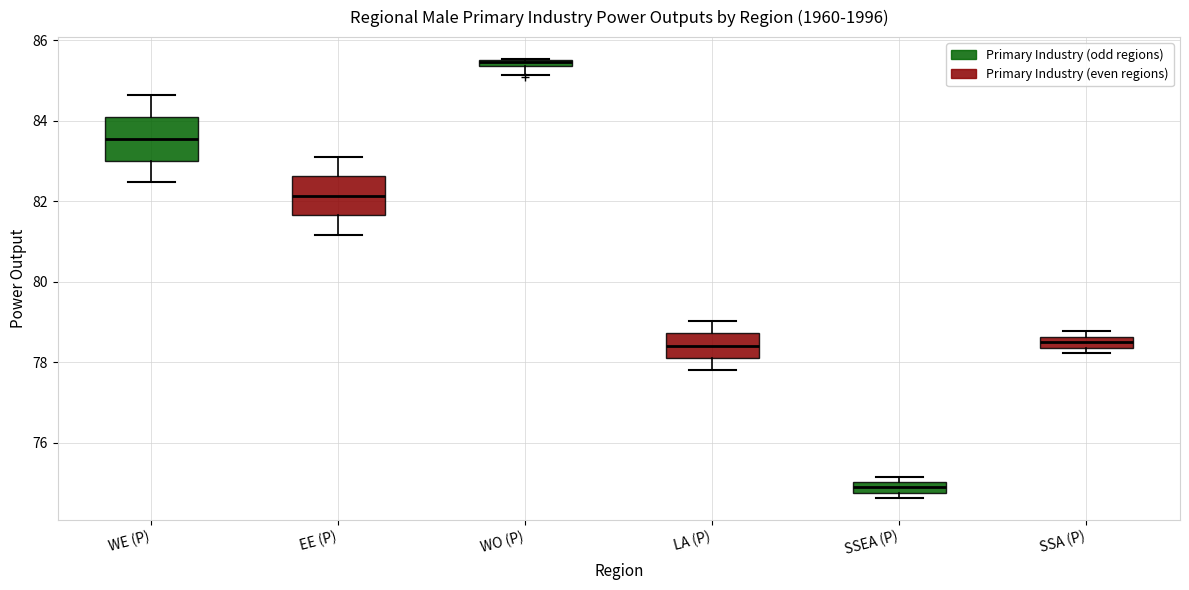

Where is the lower edge of the box for SSA (P) on the y-axis? The values are not printed on the chart, so give them approximately, as read against the axis.

78.4